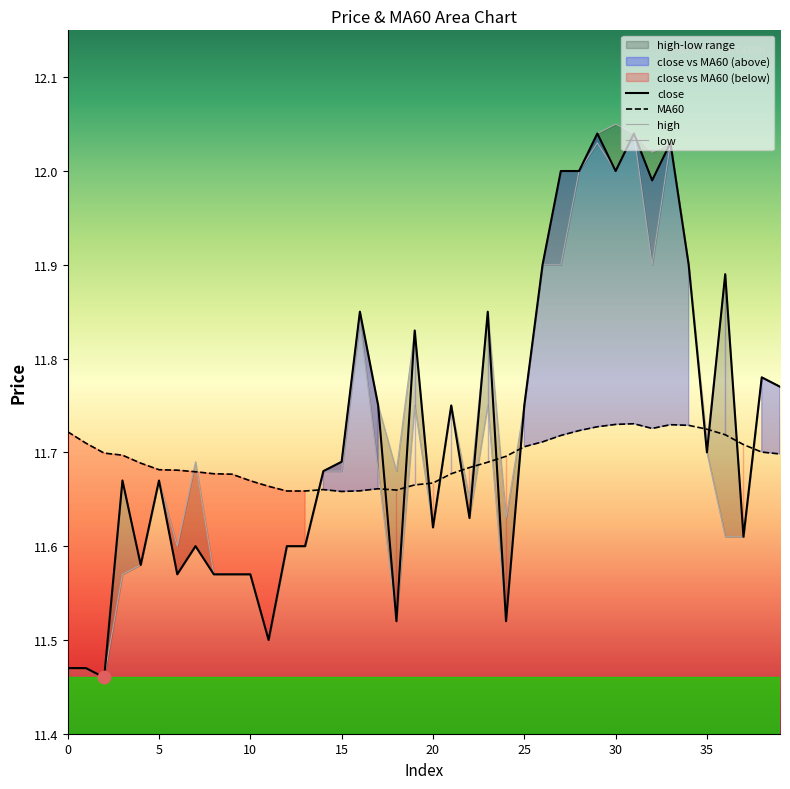

Which series reaches the minimum Y coordinate?

close